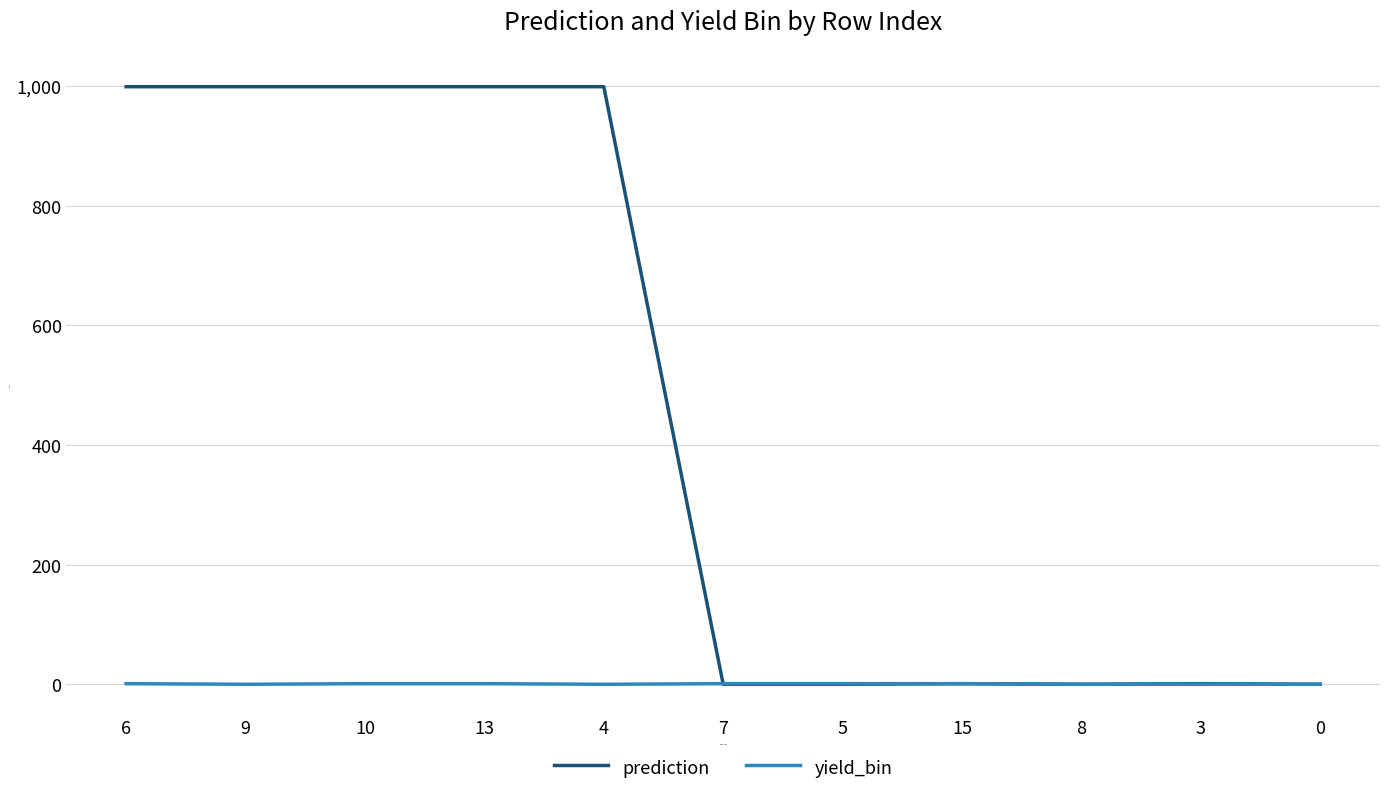

List the series in order of their overall mean, lowest first.

yield_bin, prediction